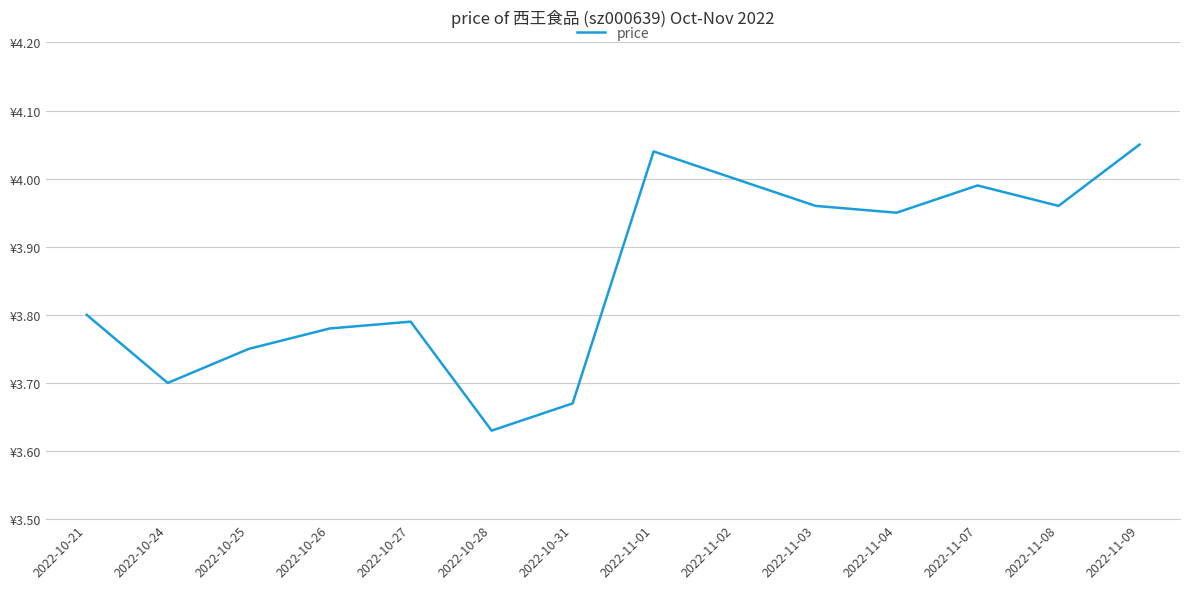

Does the chart have visible grid lines?

Yes